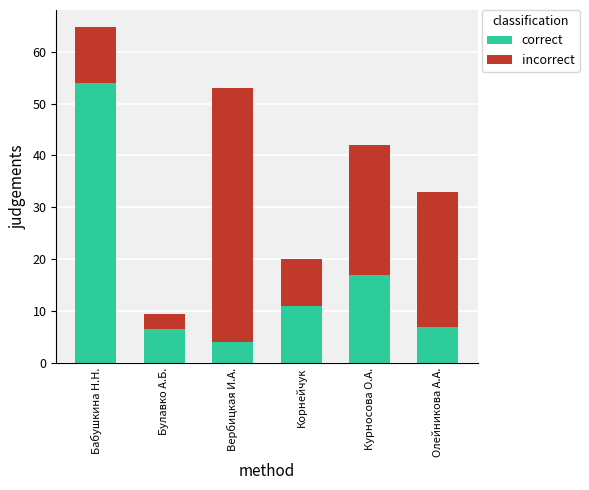

The correct series shows 11.0 at Корнейчук. True or false?

True